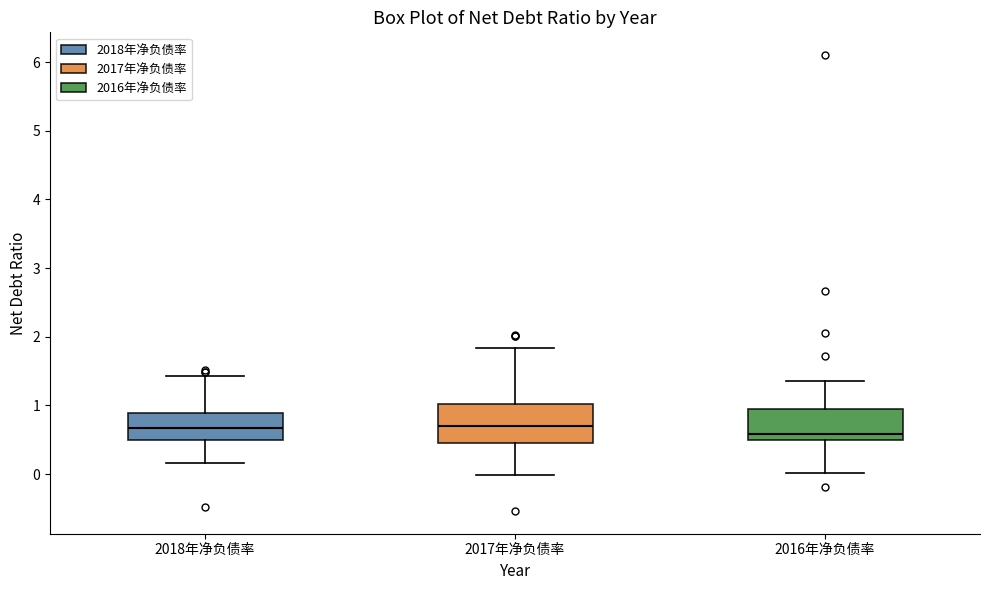

Reading left to right, read every box against the y-axis: the position of its median line, the range the box covers, and the ends of its whiskers. The values are not printed on the chart, so give them approximately, as read against the axis.

2018年净负债率: median 0.7, box 0.5 to 0.9, whiskers 0.2 to 1.4
2017年净负债率: median 0.7, box 0.4 to 1.0, whiskers 0.0 to 1.8
2016年净负债率: median 0.6, box 0.5 to 0.9, whiskers 0.0 to 1.4